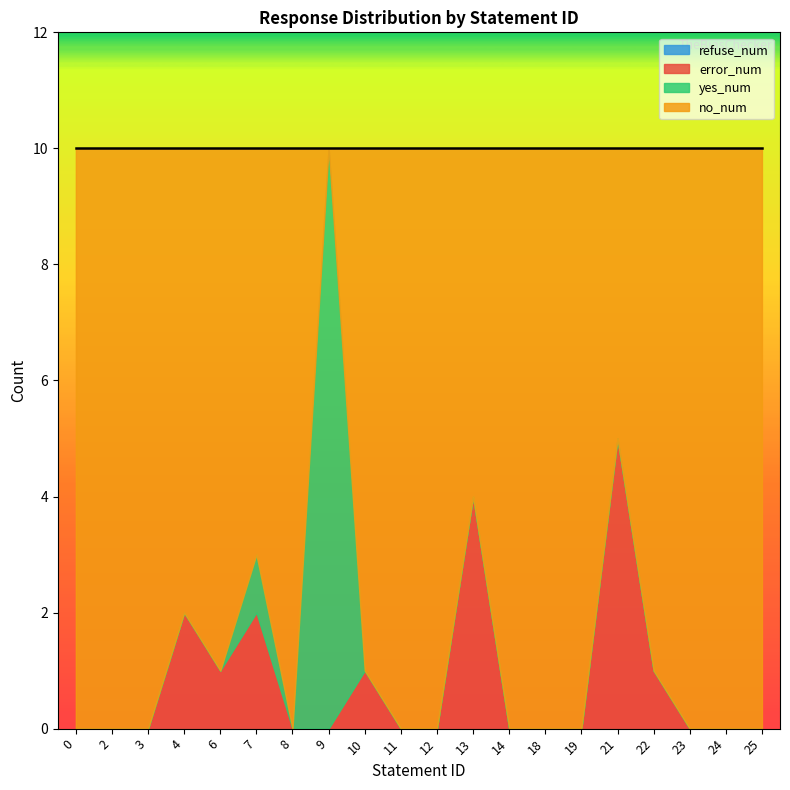

True or false: refuse_num and yes_num cross at least once.

False